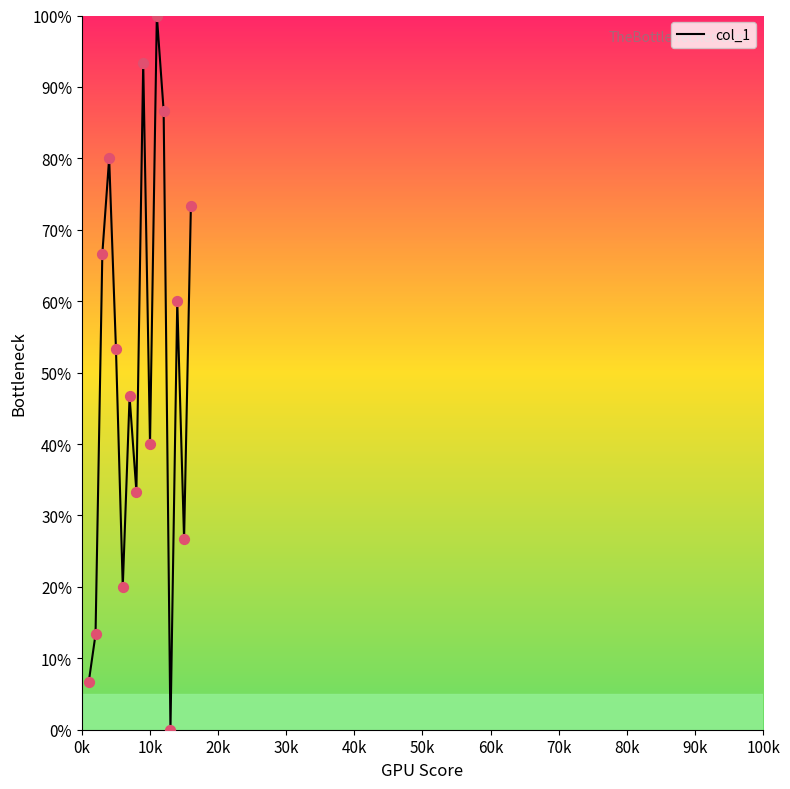

What is the difference between the maximum and minimum values?

100.0